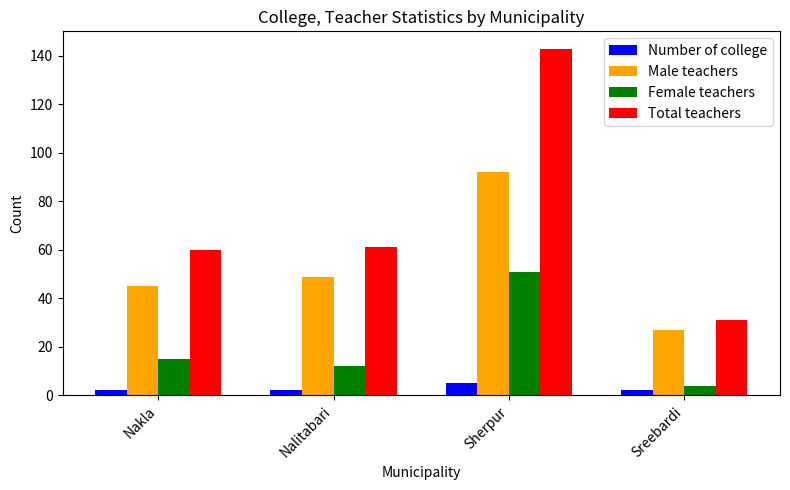

Reading right to left, extract all data points from this chart.

Number of college: 2	5	2	2
Male teachers: 27	92	49	45
Female teachers: 4	51	12	15
Total teachers: 31	143	61	60